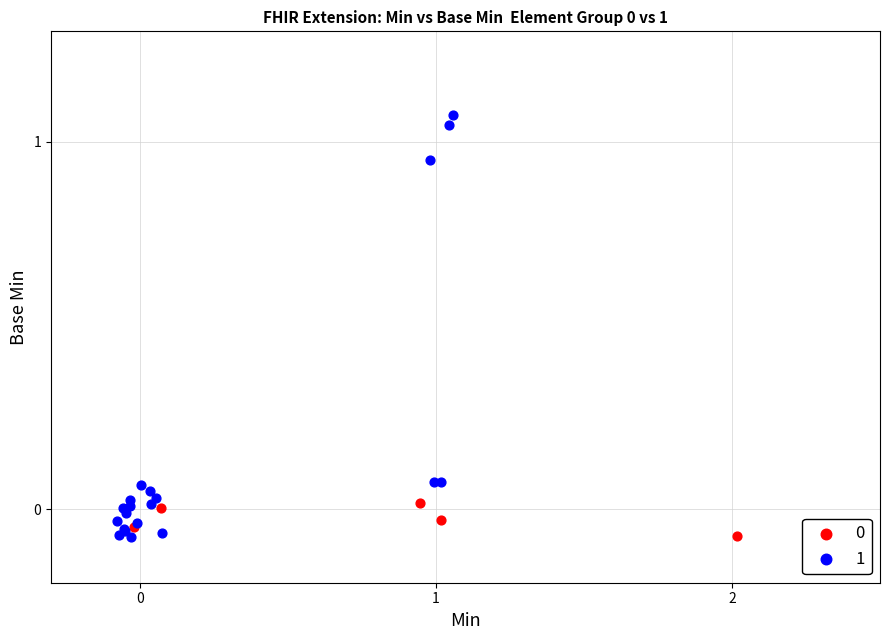

Which series has the widest spread of Y values?

1